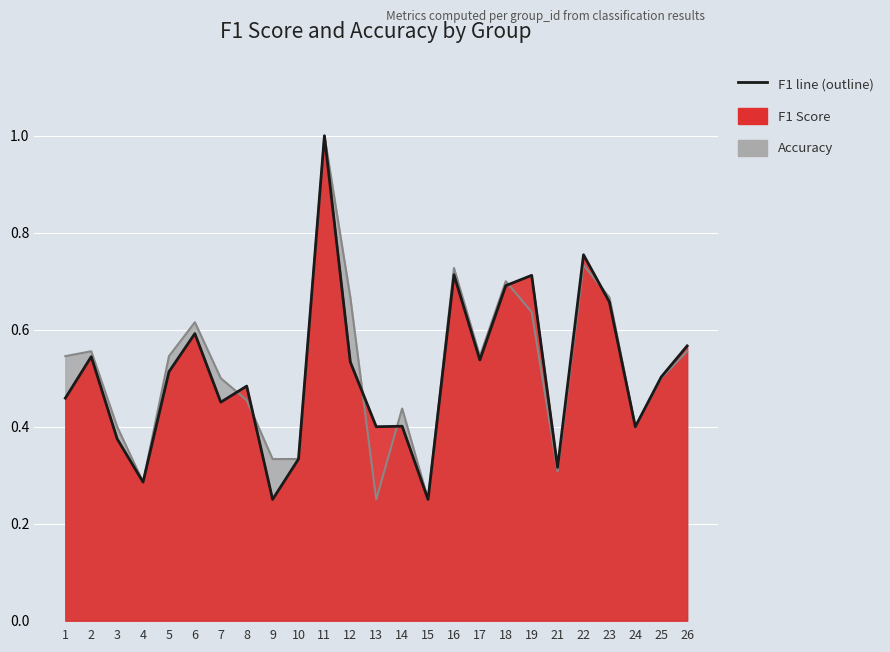

What is the average value of the accuracy series?

0.5